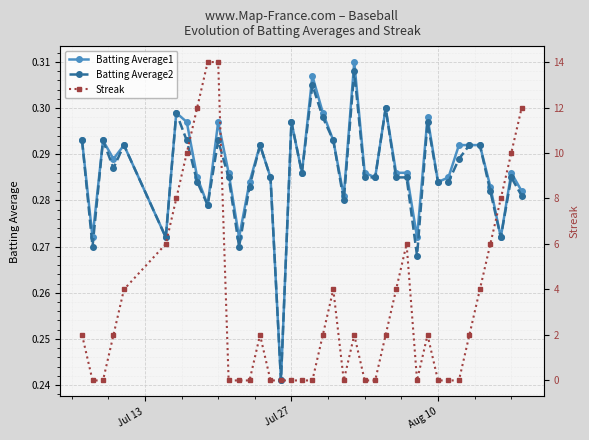

True or false: Batting Average1 and Batting Average2 intersect in this chart.

False